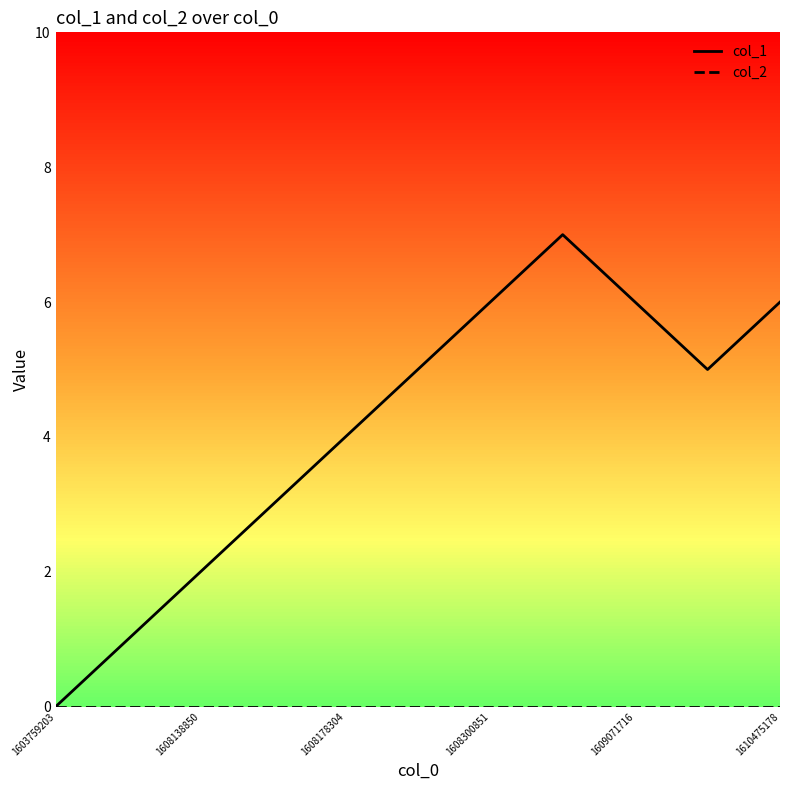

Which series has the largest range (max minus min)?

col_1